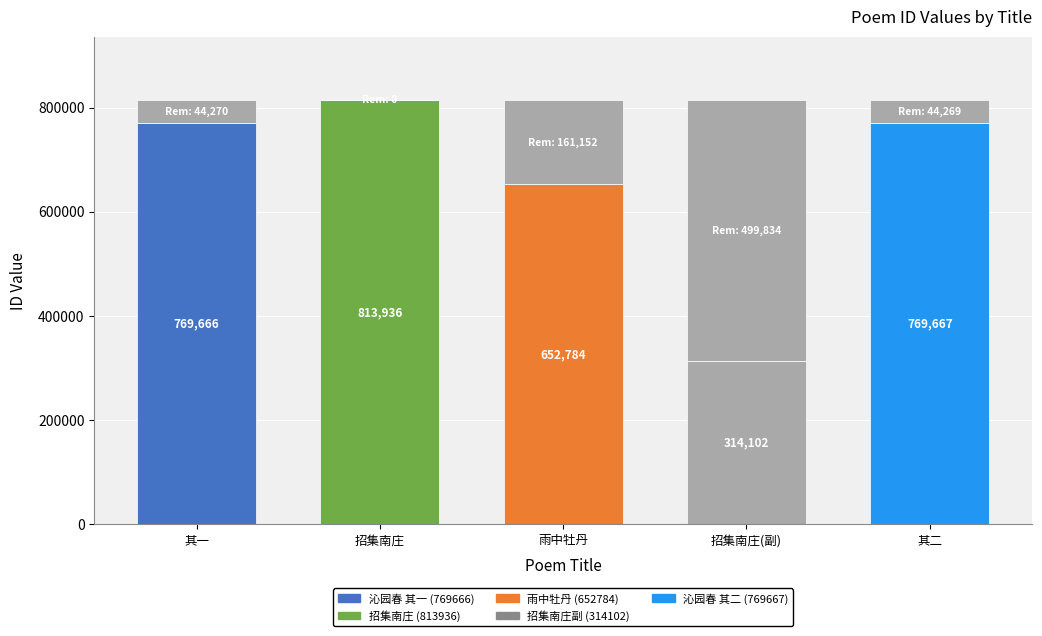

Reading left to right, extract all data points from this chart.

769666	813936	652784	314102	769667